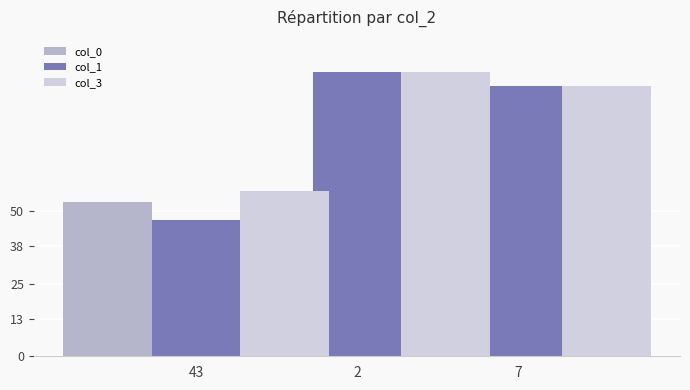

What is the label of the 2nd bar from the left?

2